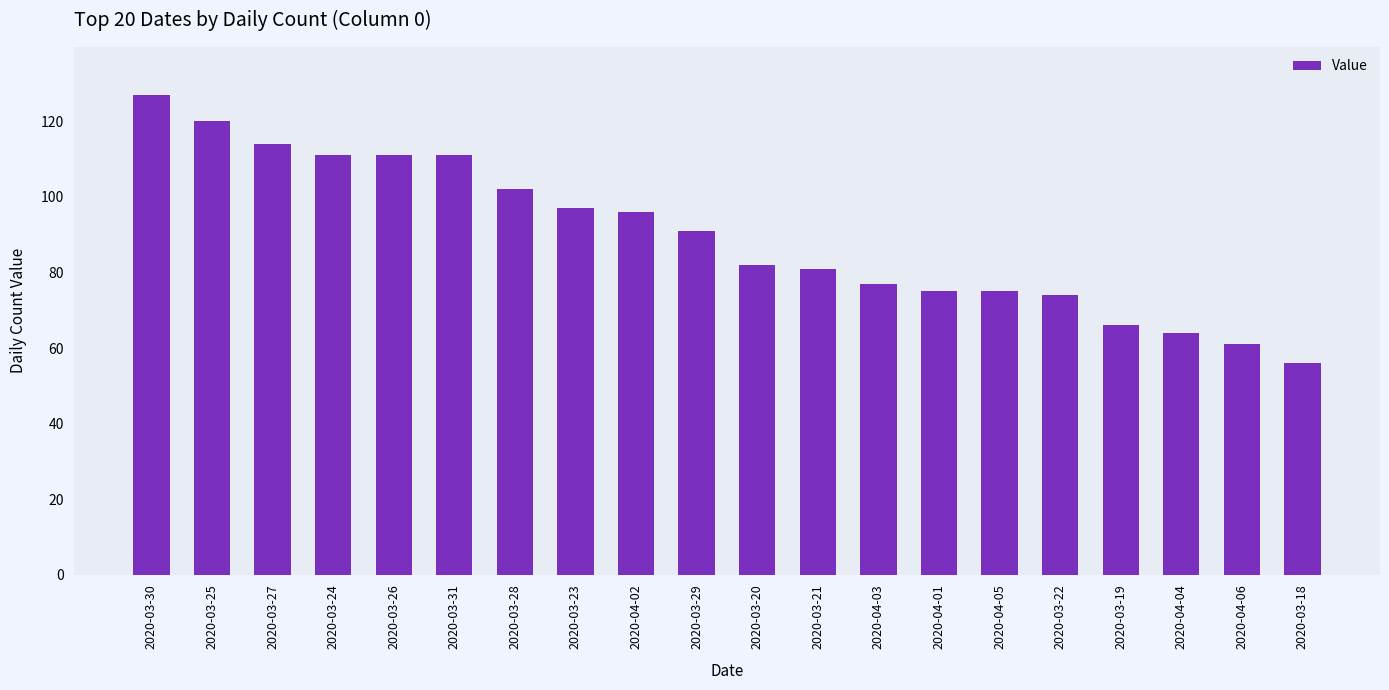

True or false: the data shows 132 at 2020-03-23.

False